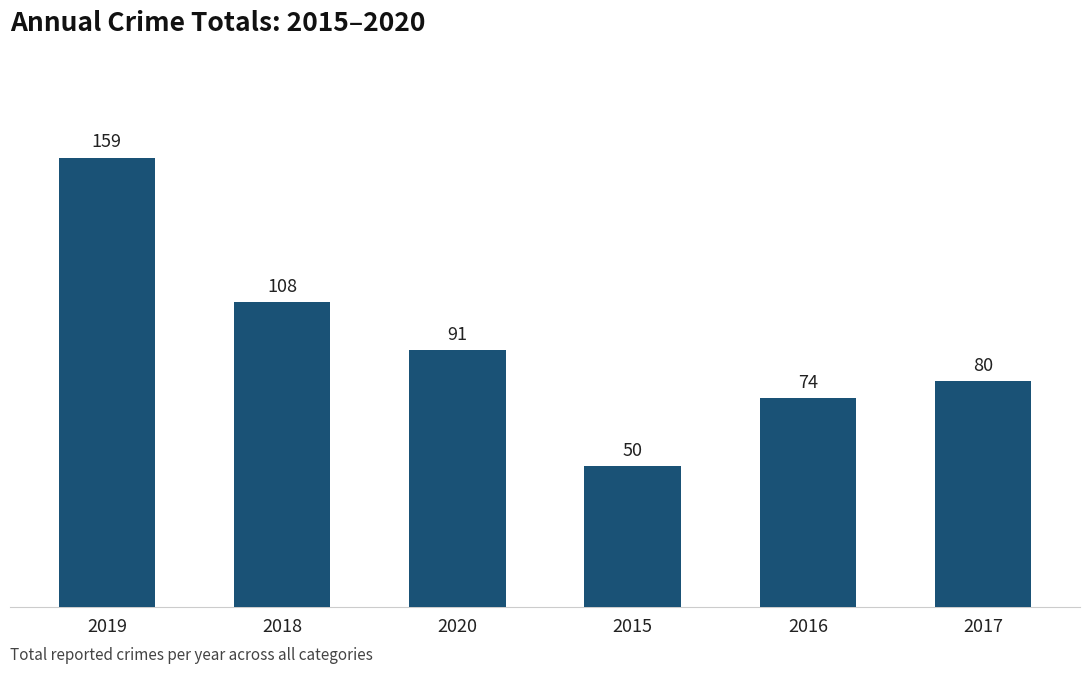

At which category does the chart reach its minimum across all series?

2015